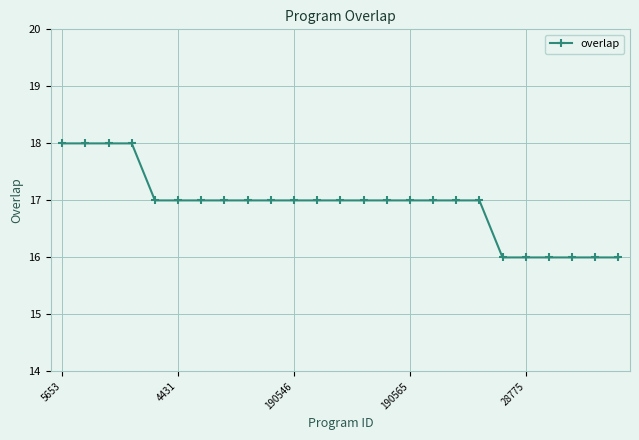

What is the greatest value displayed?

18